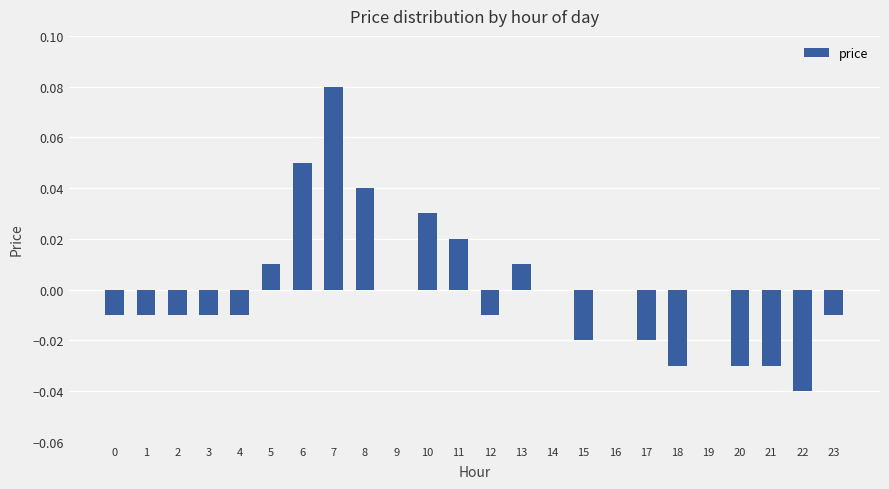

Where does the data first go above 0?

5